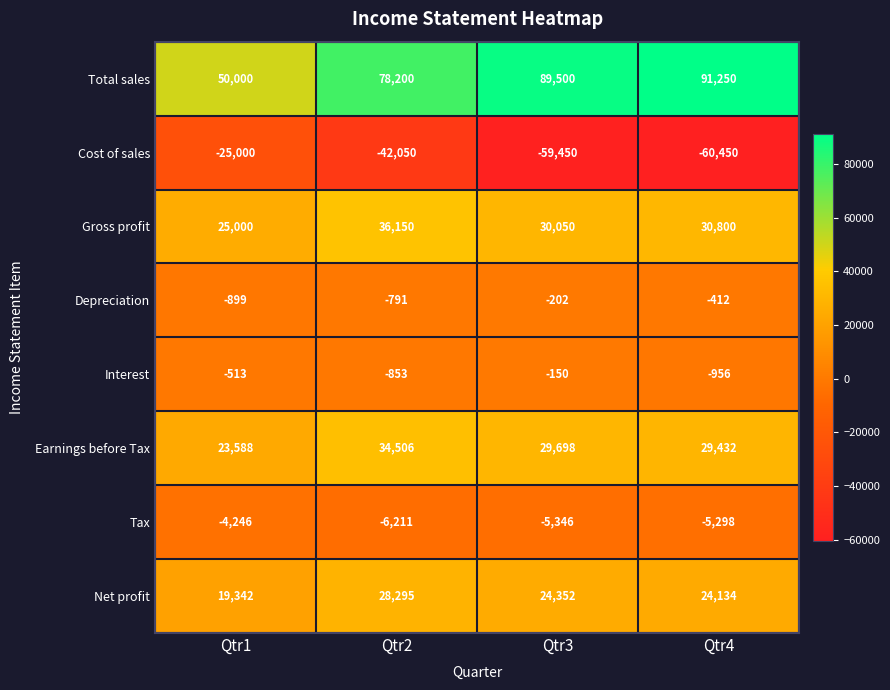

What value does the Net profit series have at Qtr4?

24134